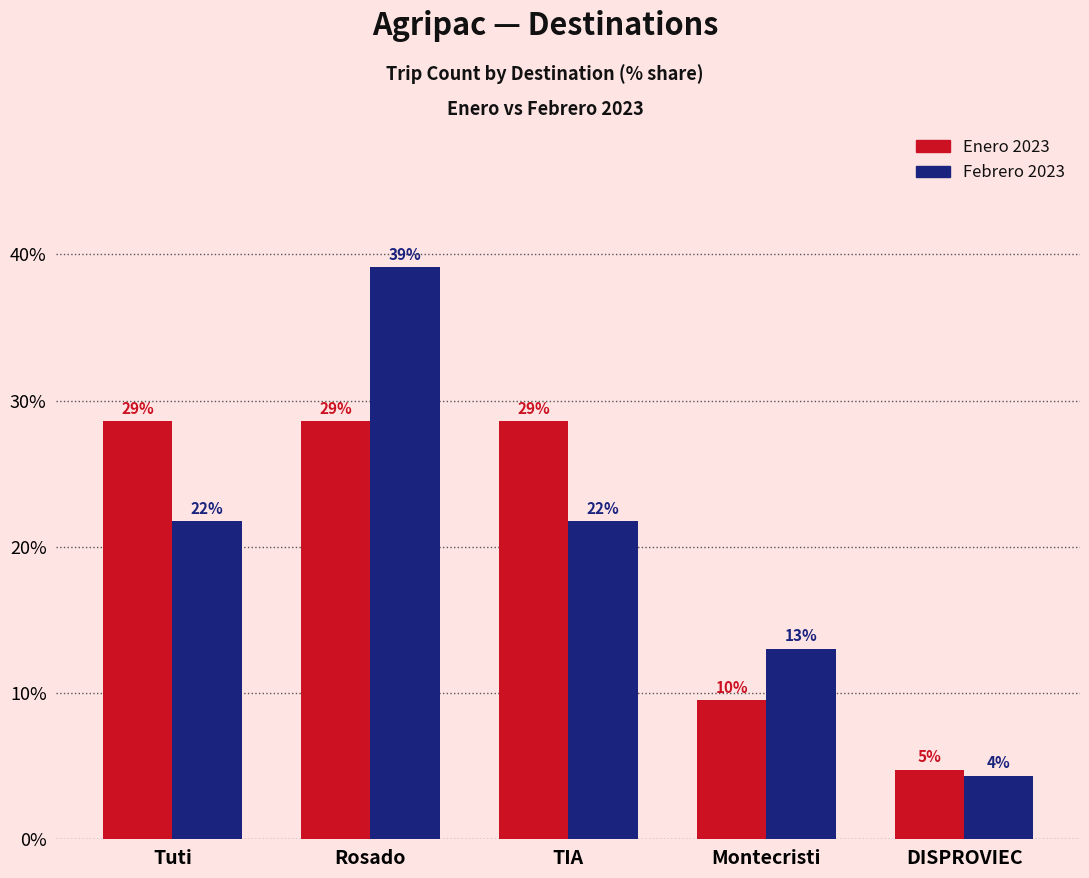

What is the label of the 4th bar from the right?

Rosado